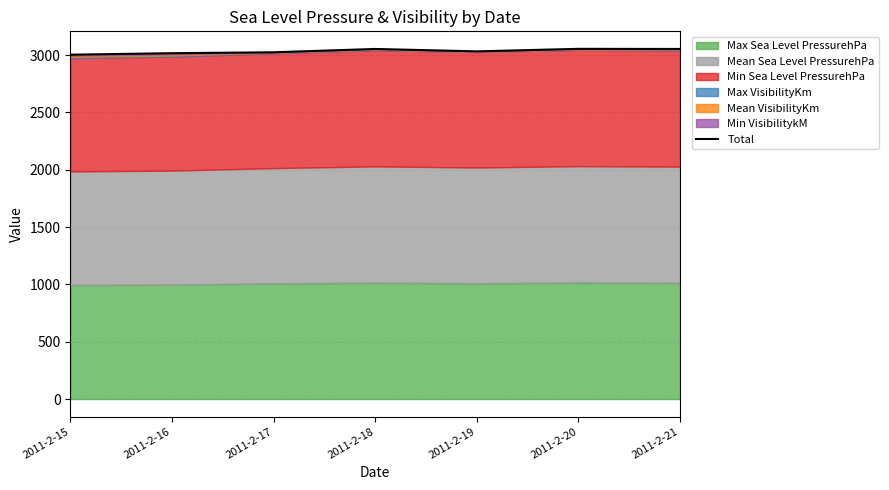

Is it true that the value at 2011-2-17 is 3024?

True